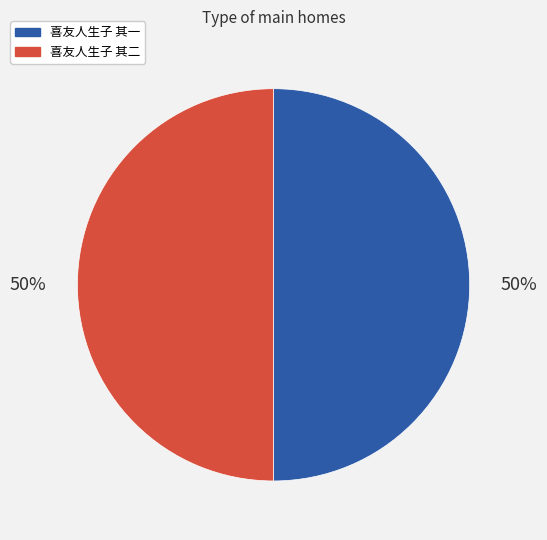

The 喜友人生子 其二 slice represents 58% of the pie. True or false?

False